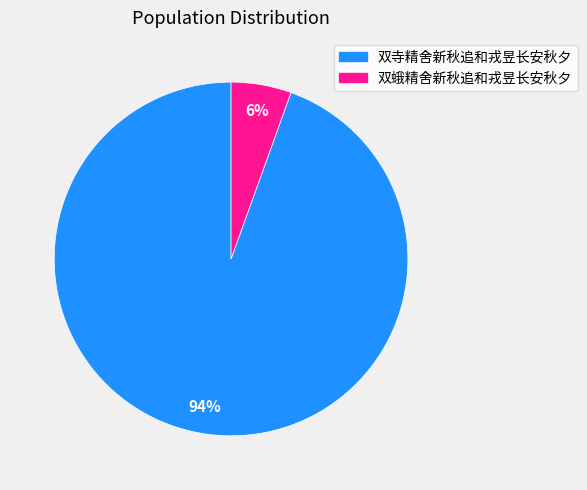

Count the number of slices in the pie.

2